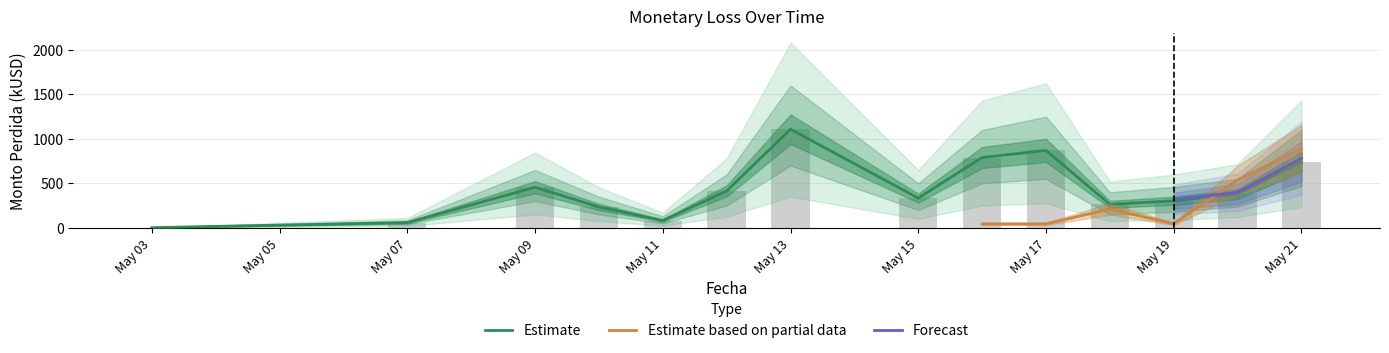

Approximately how many times larger is the value at 2020-05-18 compared to 2020-05-13?

0.2